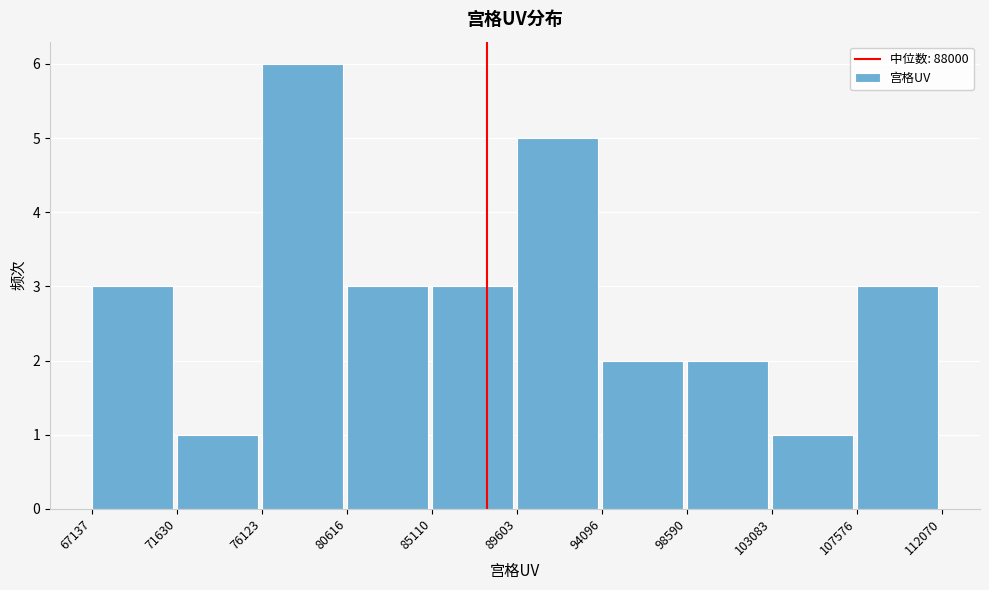

Over which range of the x-axis is the bar tallest?

76123 to 80616